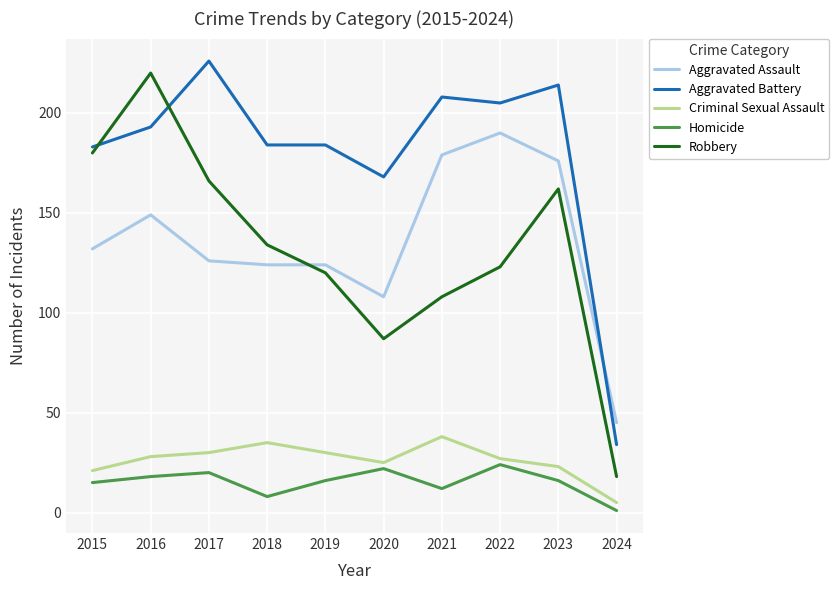

Which series has the largest total across all categories?

Aggravated Battery